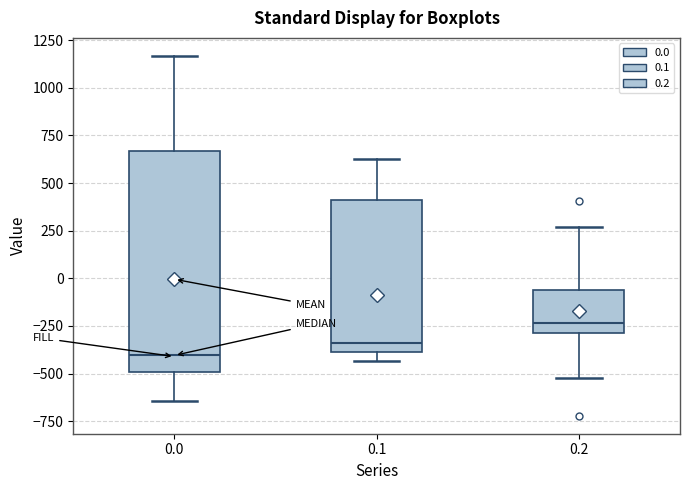

Reading left to right, read every box against the y-axis: the position of its median line, the range the box covers, and the ends of its whiskers. The values are not printed on the chart, so give them approximately, as read against the axis.

0.0: median -400, box -500 to 650, whiskers -650 to 1150
0.1: median -350, box -400 to 400, whiskers -450 to 650
0.2: median -250, box -300 to -50, whiskers -500 to 250